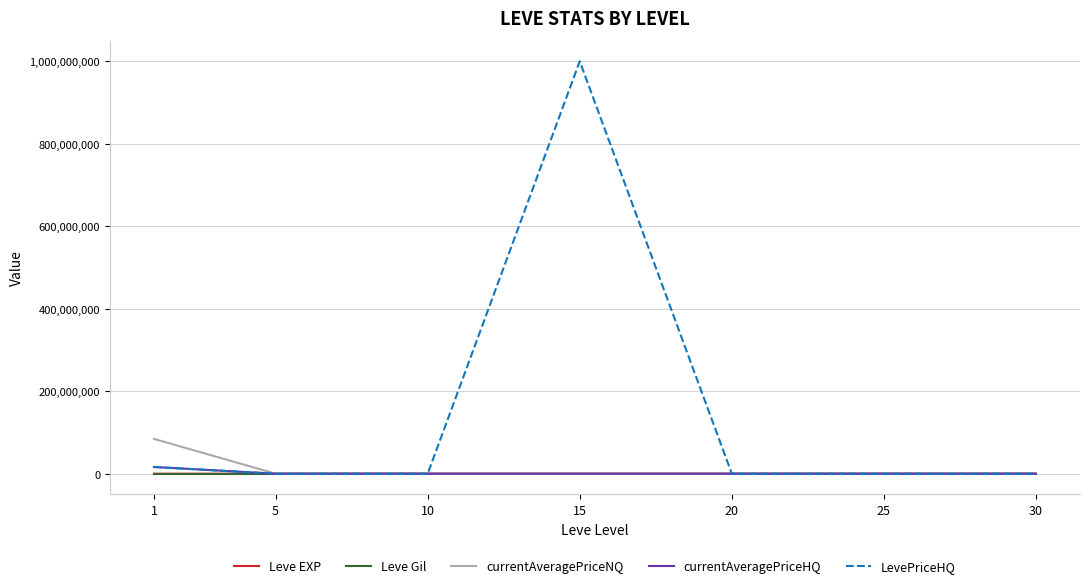

What is the difference between the currentAveragePriceNQ values at 15 and 30?

2027